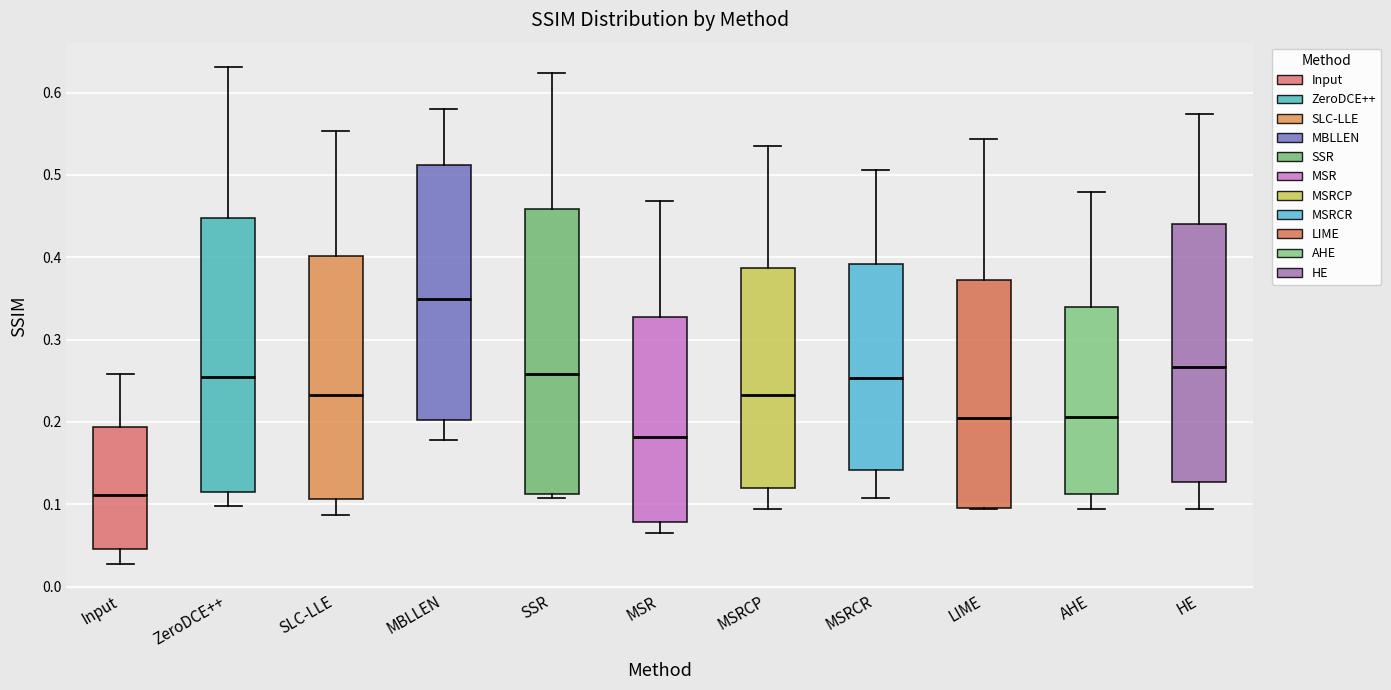

Where does the median line of the box for SLC-LLE sit on the y-axis? The values are not printed on the chart, so give them approximately, as read against the axis.

0.23